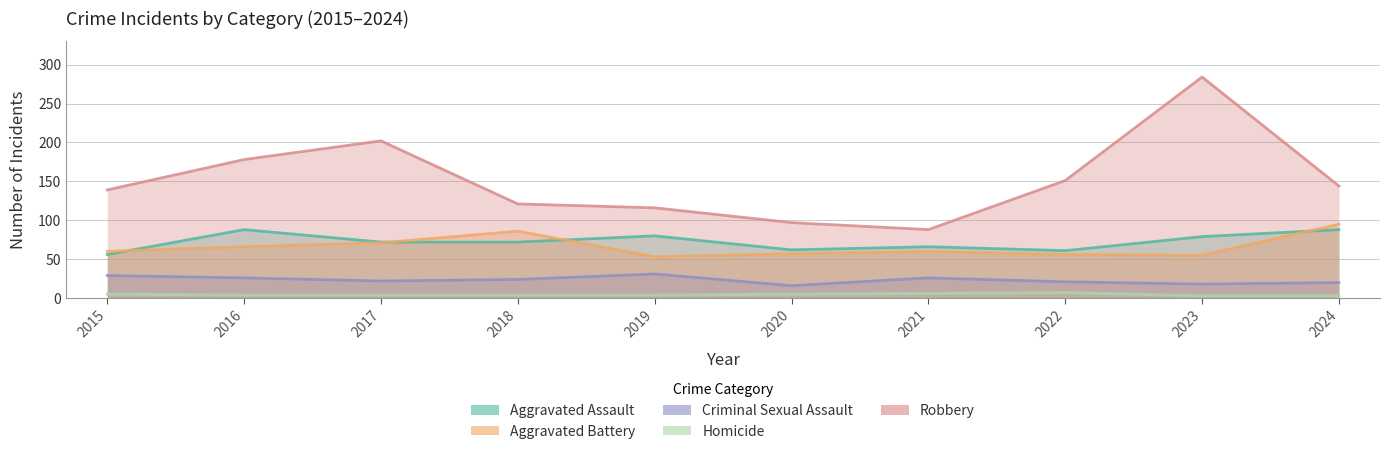

What is the greatest value displayed?

284